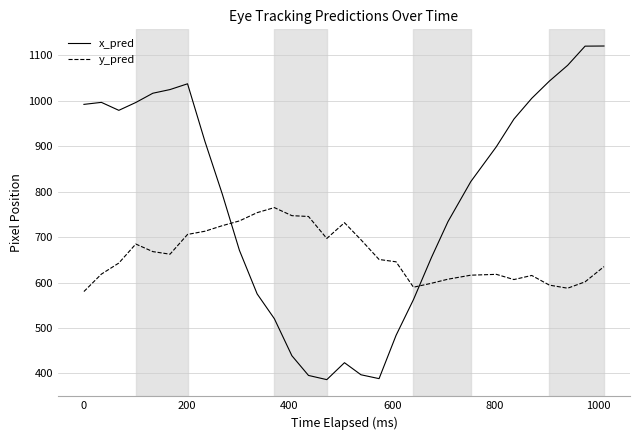

Which series has the widest spread of values?

x_pred